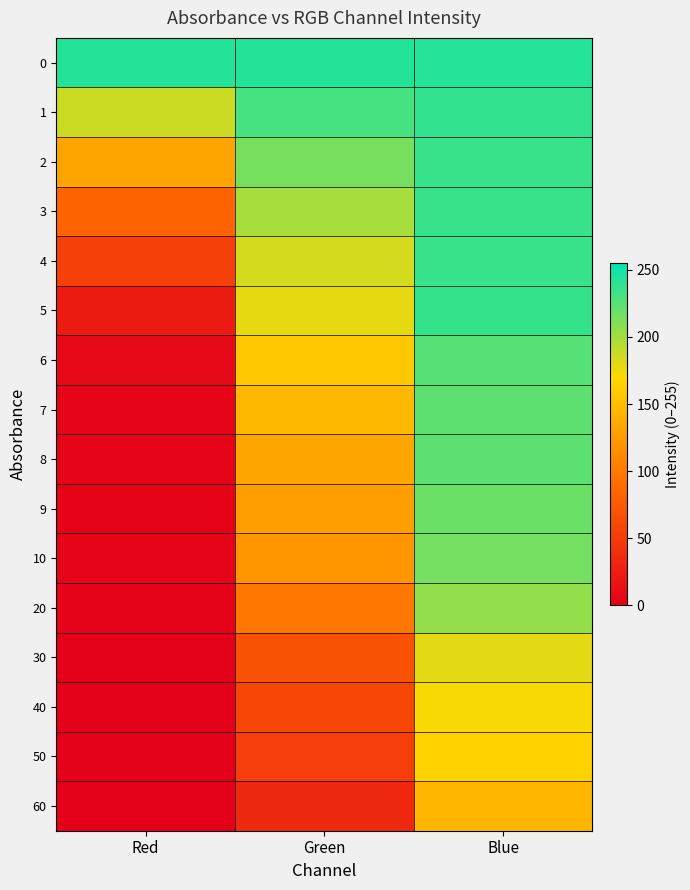

Reading left to right, what are all the values shown in this chart?

0: Red=242.8	Green=242.6	Blue=242.4
1: Red=187.1	Green=231.2	Blue=237.7
2: Red=131.8	Green=215.0	Blue=235.7
3: Red=82.9	Green=198.8	Blue=236.3
4: Red=53.3	Green=184.0	Blue=235.8
5: Red=23.4	Green=178.2	Blue=237.0
6: Red=8.4	Green=157.8	Blue=226.6
7: Red=4.5	Green=147.2	Blue=223.6
8: Red=3.9	Green=133.3	Blue=224.0
9: Red=3.3	Green=126.6	Blue=219.1
10: Red=3.7	Green=121.4	Blue=216.1
20: Red=2.9	Green=97.3	Blue=205.8
30: Red=0.4	Green=69.0	Blue=179.2
40: Red=0.5	Green=59.9	Blue=172.2
50: Red=0.1	Green=52.3	Blue=165.1
60: Red=0.5	Green=34.9	Blue=144.9